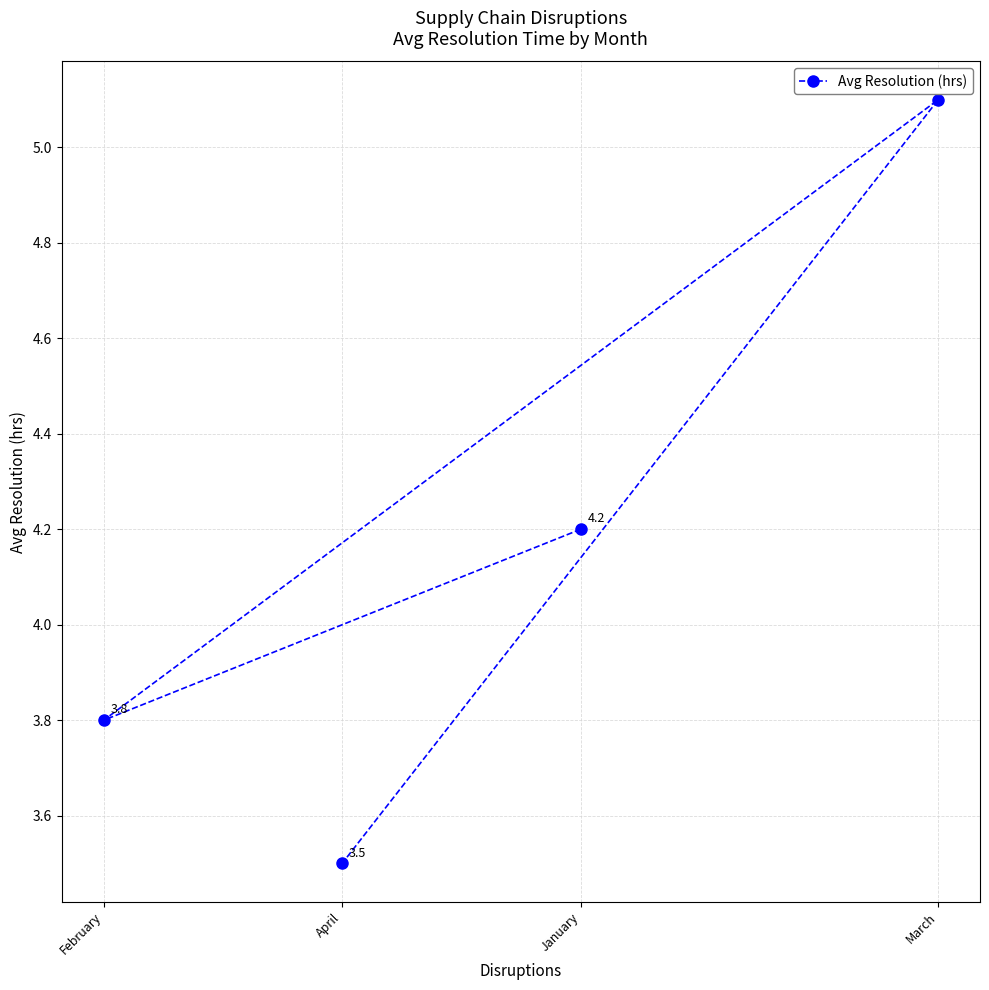

The chart shows a value of 3.8 at February. True or false?

True